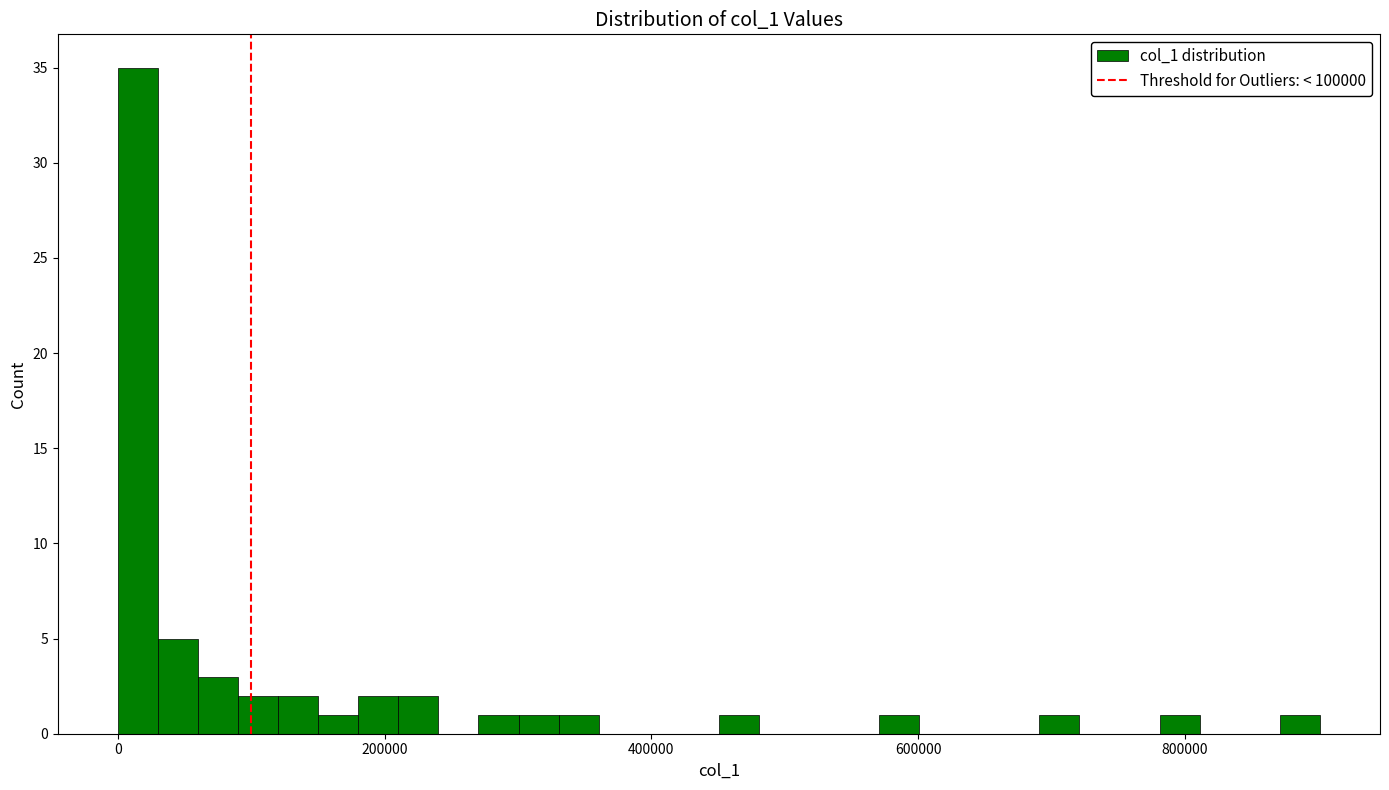

Around what value on the x-axis is the tallest bar? Give the approximate position of its centre, as read against the axis.

20000